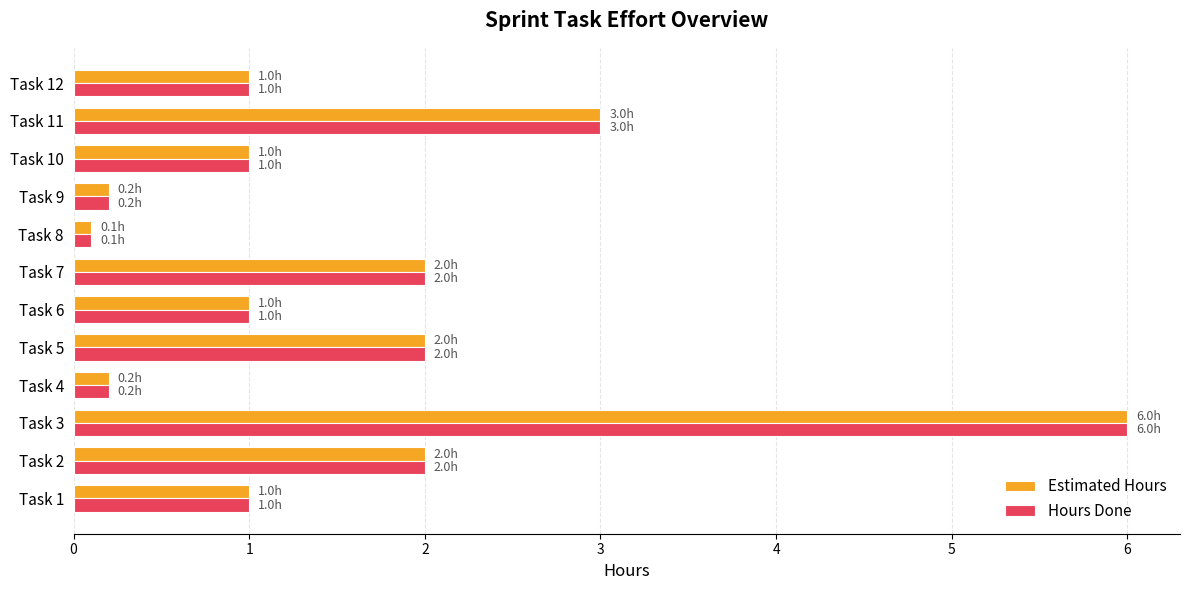

Which category has the highest value in the Estimated Hours series?

Task 3